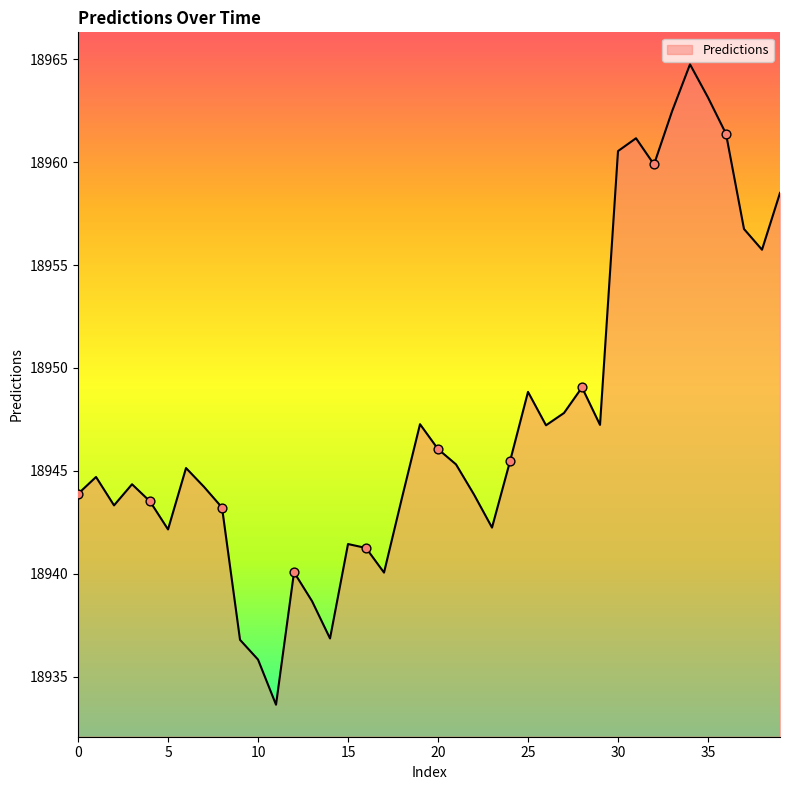

What is the greatest value displayed?

18964.7